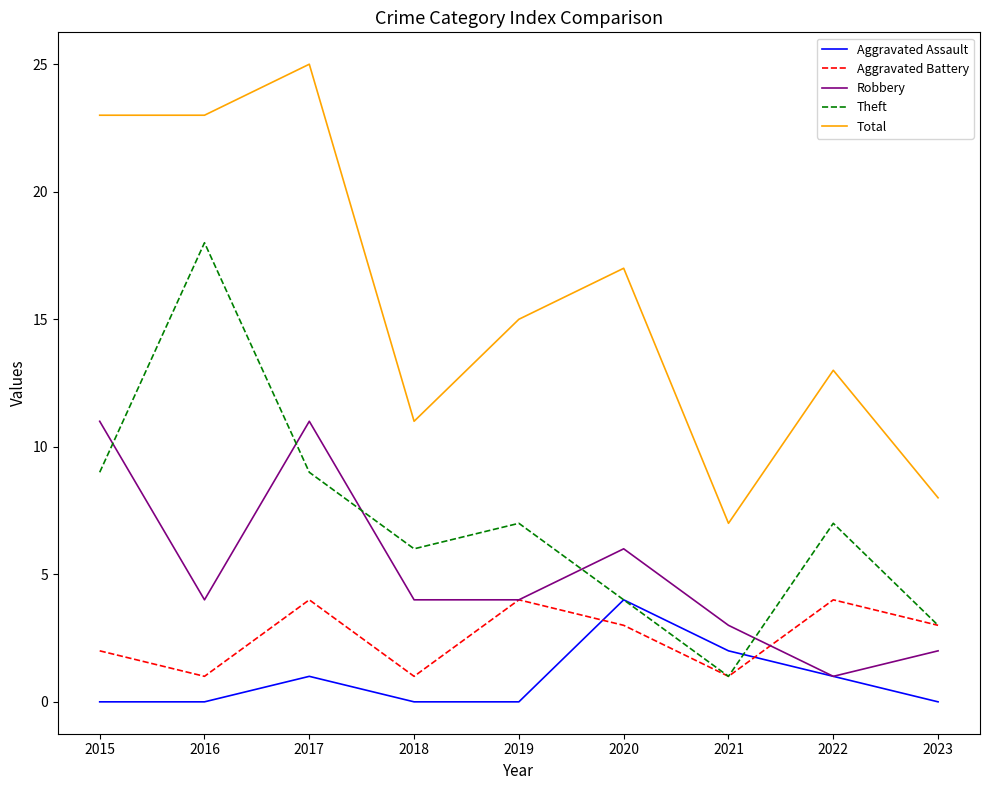

What is the difference between the second highest and second lowest values in the Aggravated Assault series?

2